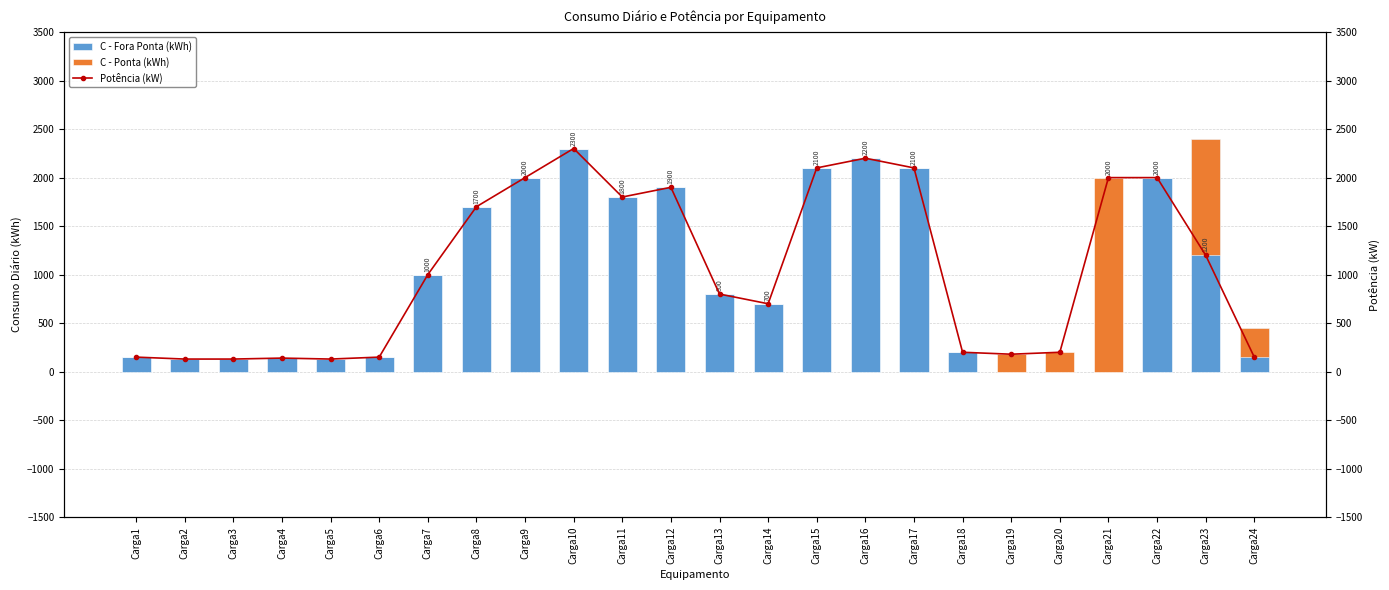

At which label is Potência (kW) closest to 1215?

Carga23